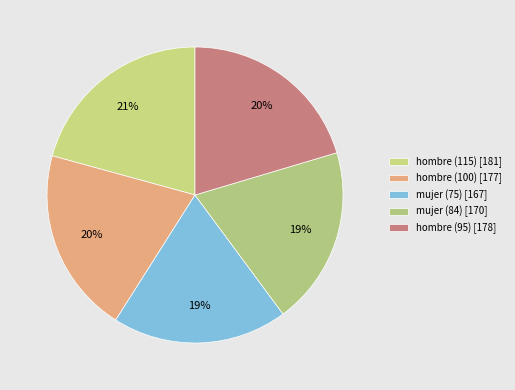

How many slices are in this pie chart?

5